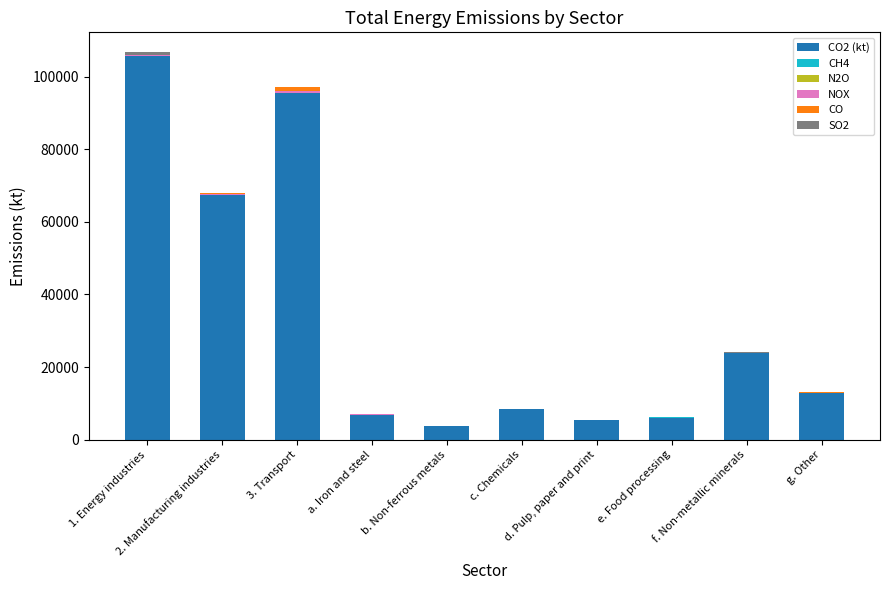

How many data points does each series have?

10